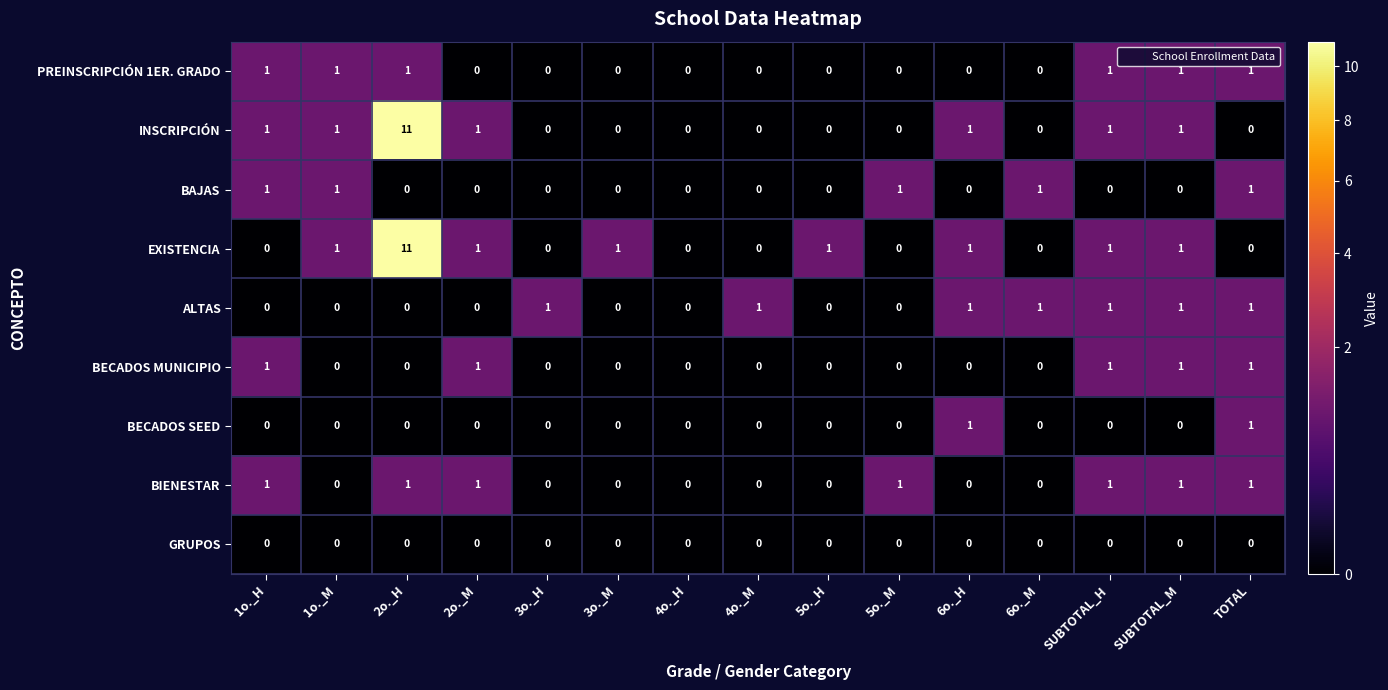

Is it true that BAJAS equals 2 at 1o._H?

False